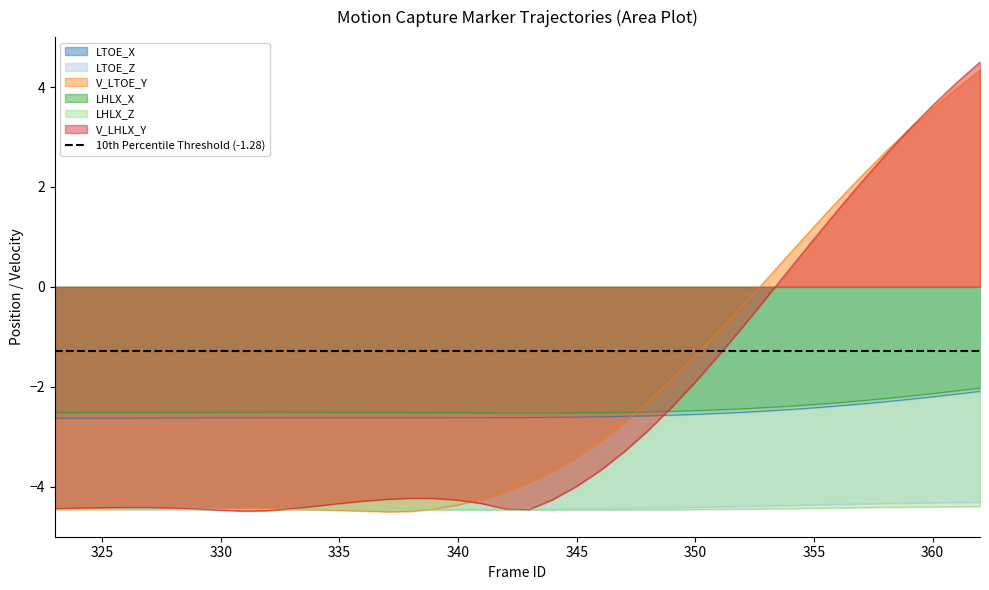

What is the maximum value for LTOE_Z?

-4.3